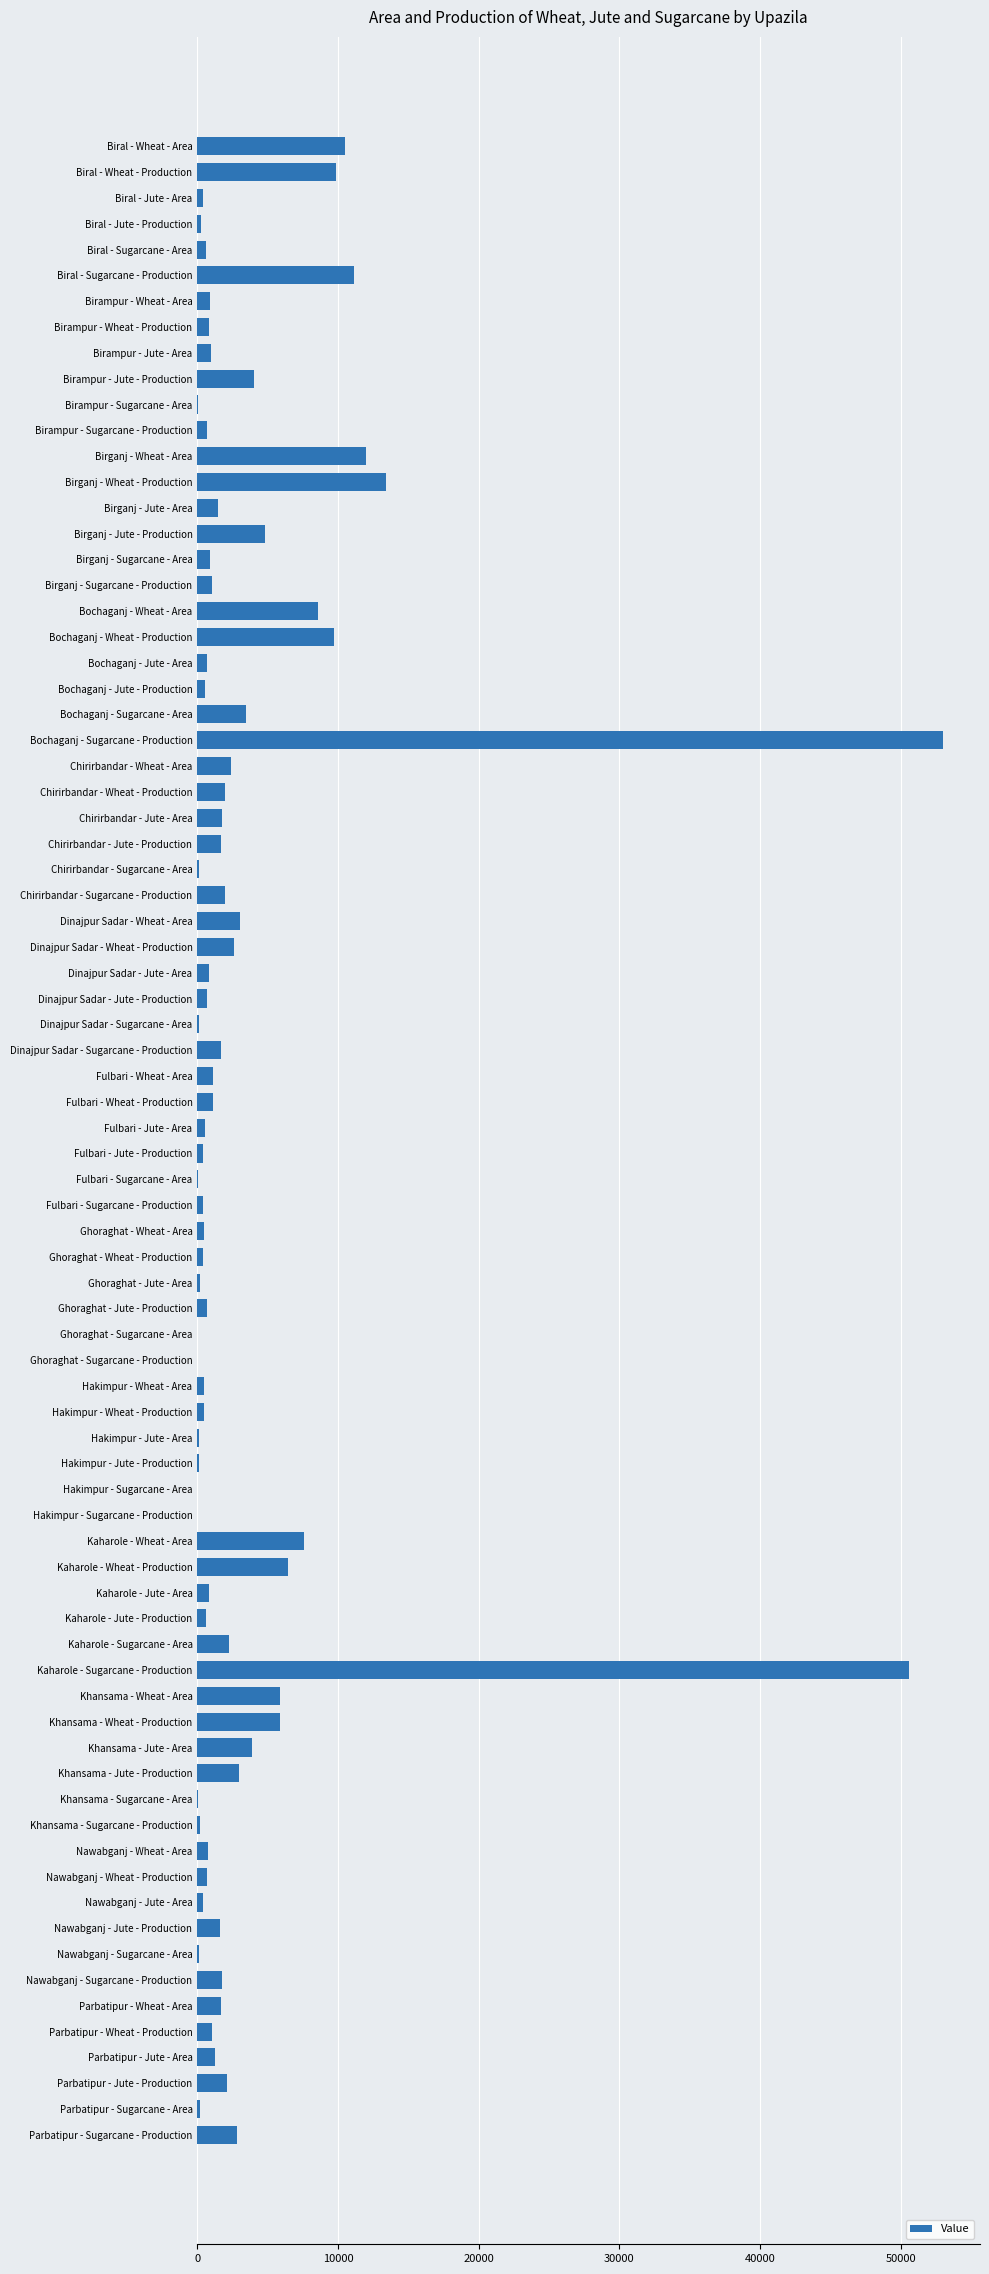

What is the approximate value at Fulbari - Wheat - Area?

1130